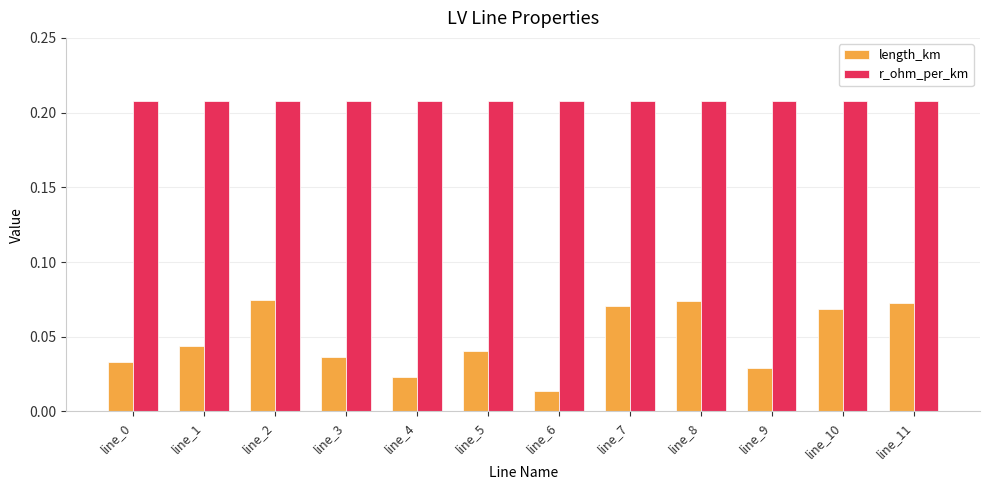

Rank the series by their maximum value, from highest to lowest.

r_ohm_per_km, length_km